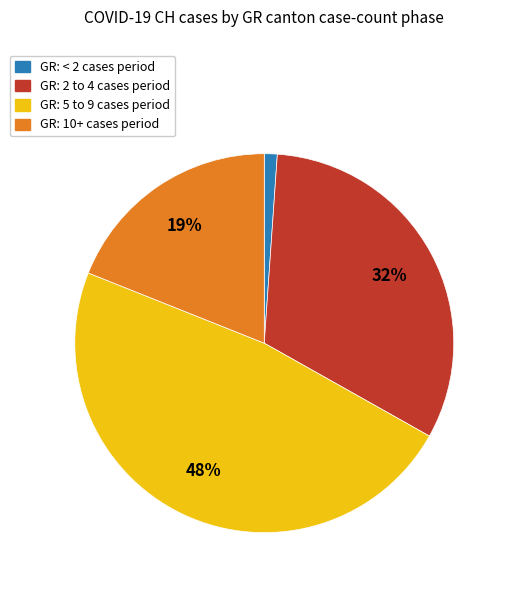

Does any single category account for the majority?

No